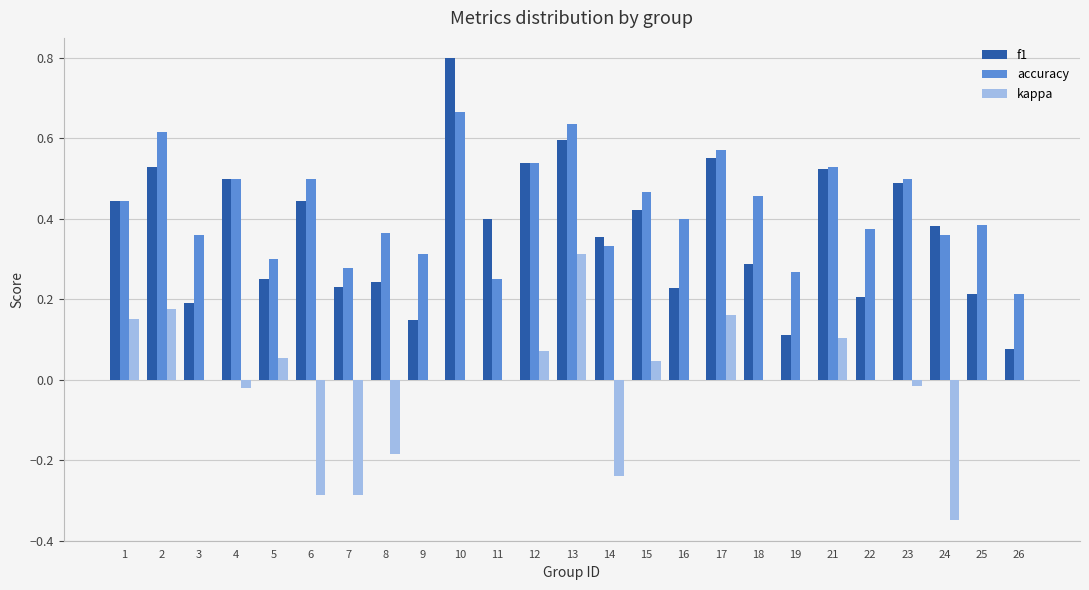

Which series has the largest total across all categories?

accuracy